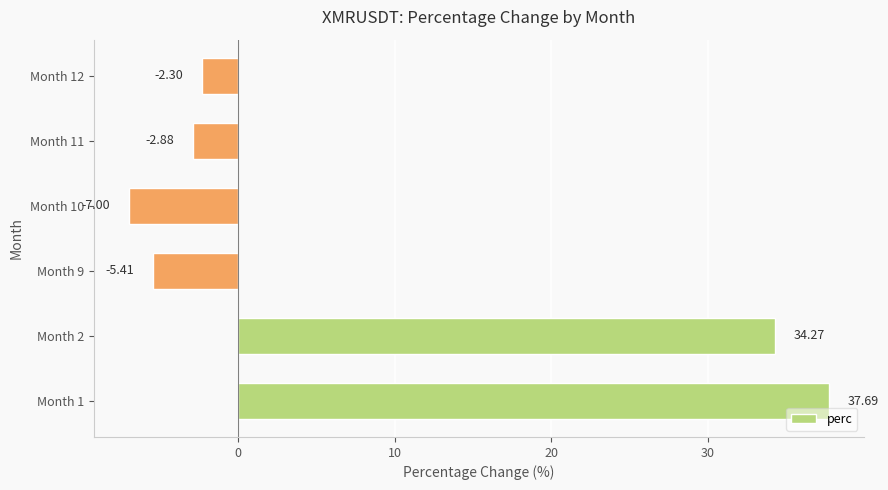

Which has a higher value, Month 2 or Month 1?

Month 1